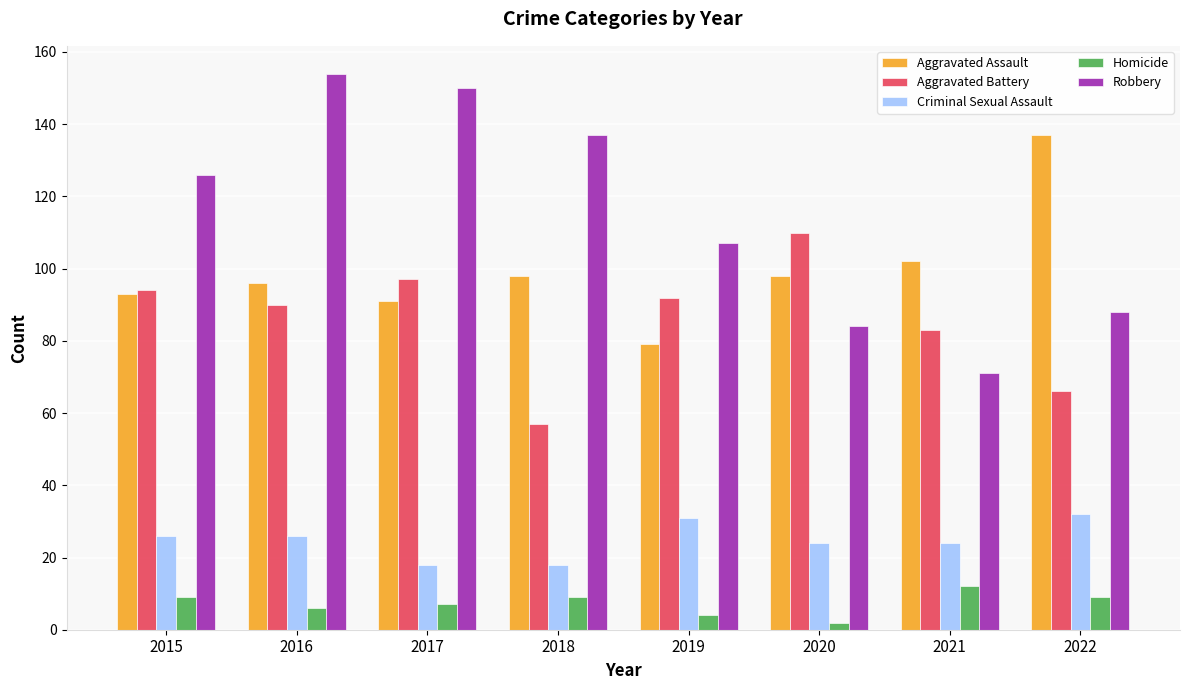

List the series in order of their peak value, highest first.

Robbery, Aggravated Assault, Aggravated Battery, Criminal Sexual Assault, Homicide